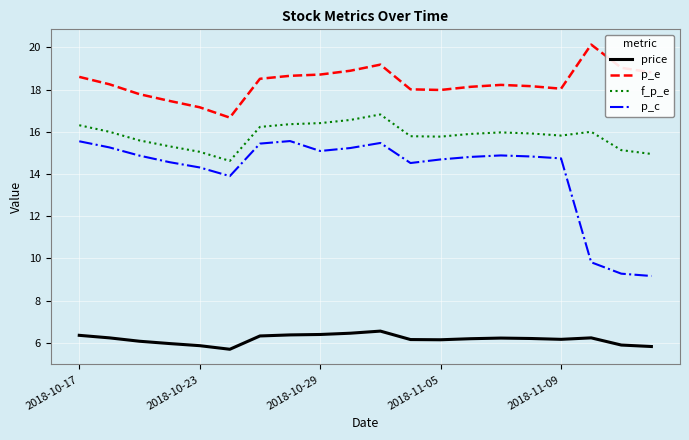

True or false: p_c and f_p_e cross at least once.

False